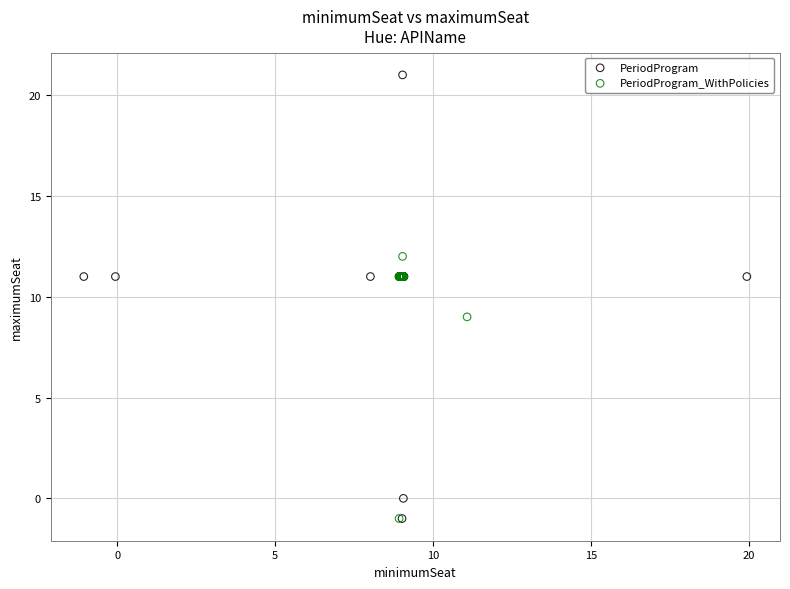

Which series reaches the maximum Y coordinate?

PeriodProgram